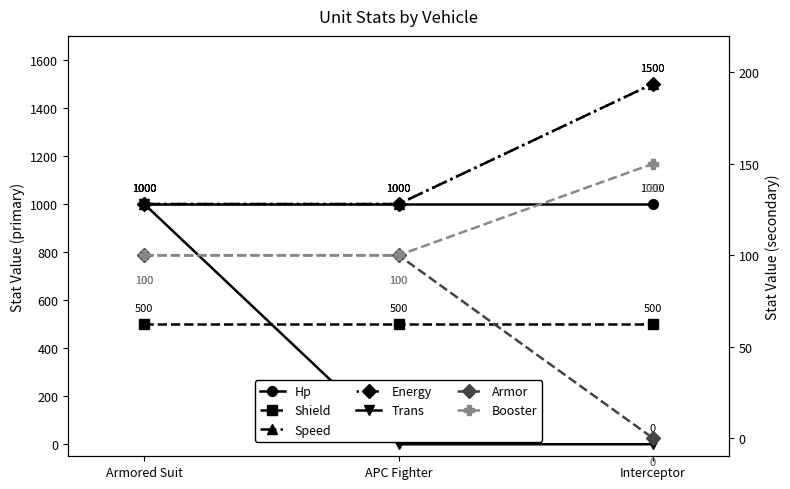

What is the maximum value shown in the chart?

1500